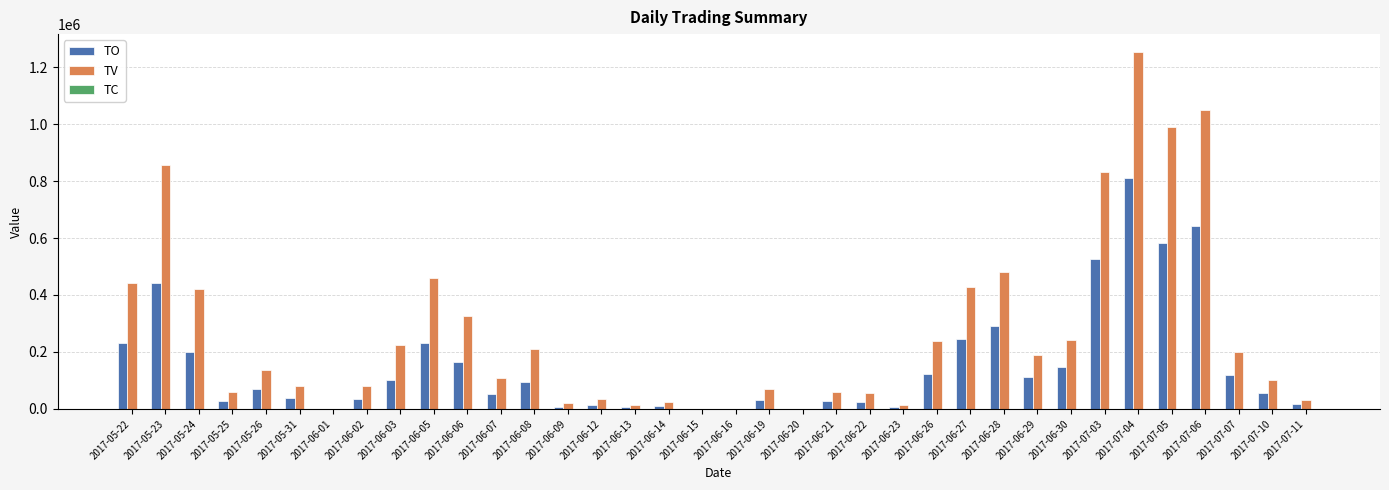

Count the number of categories in the chart.

36